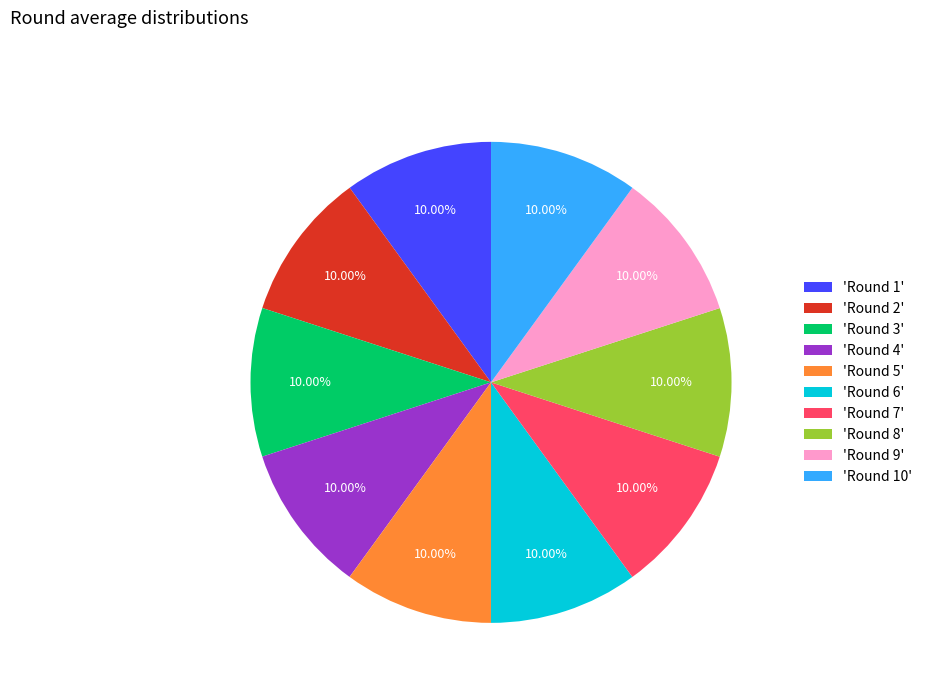

Does any single category account for the majority?

No